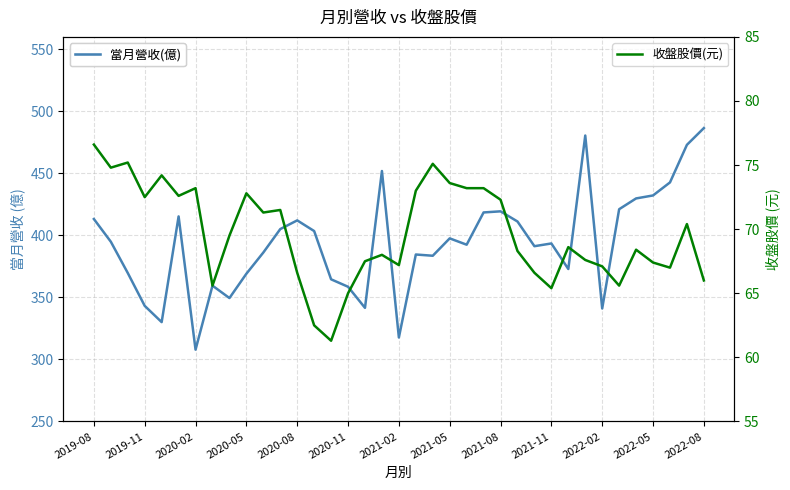

Between 2021-02 and 2022-02, which series saw the biggest shift?

當月營收(億)